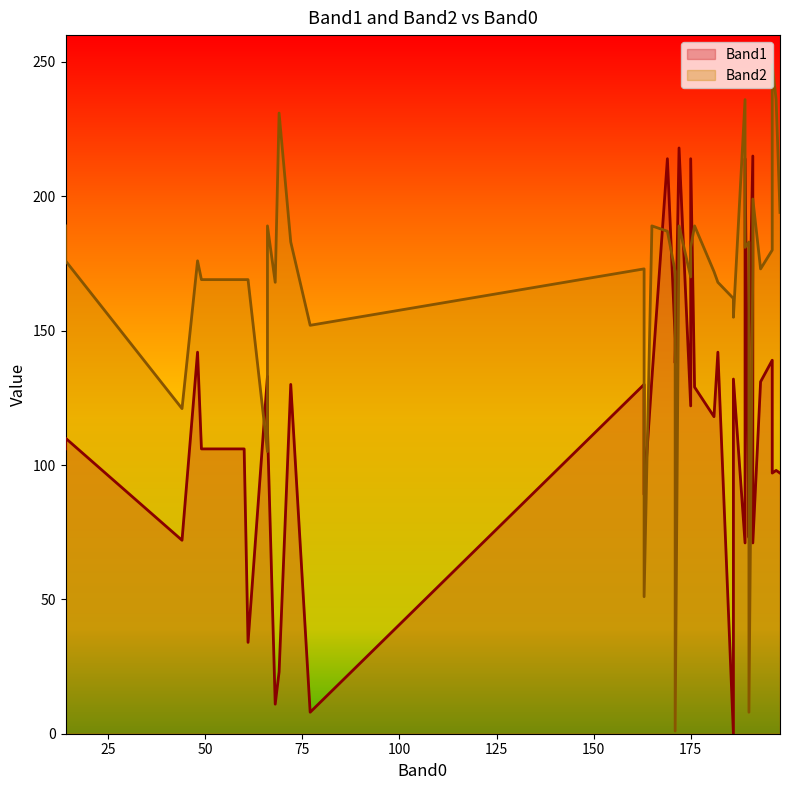

True or false: Band2 has a value of 56 at 176.

False